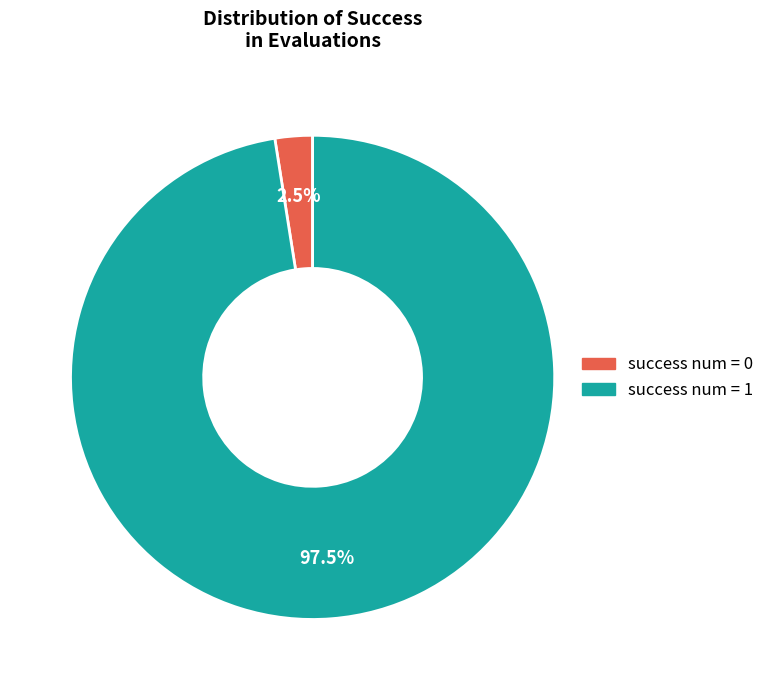

Rank the categories by value from lowest to highest.

success num = 0, success num = 1